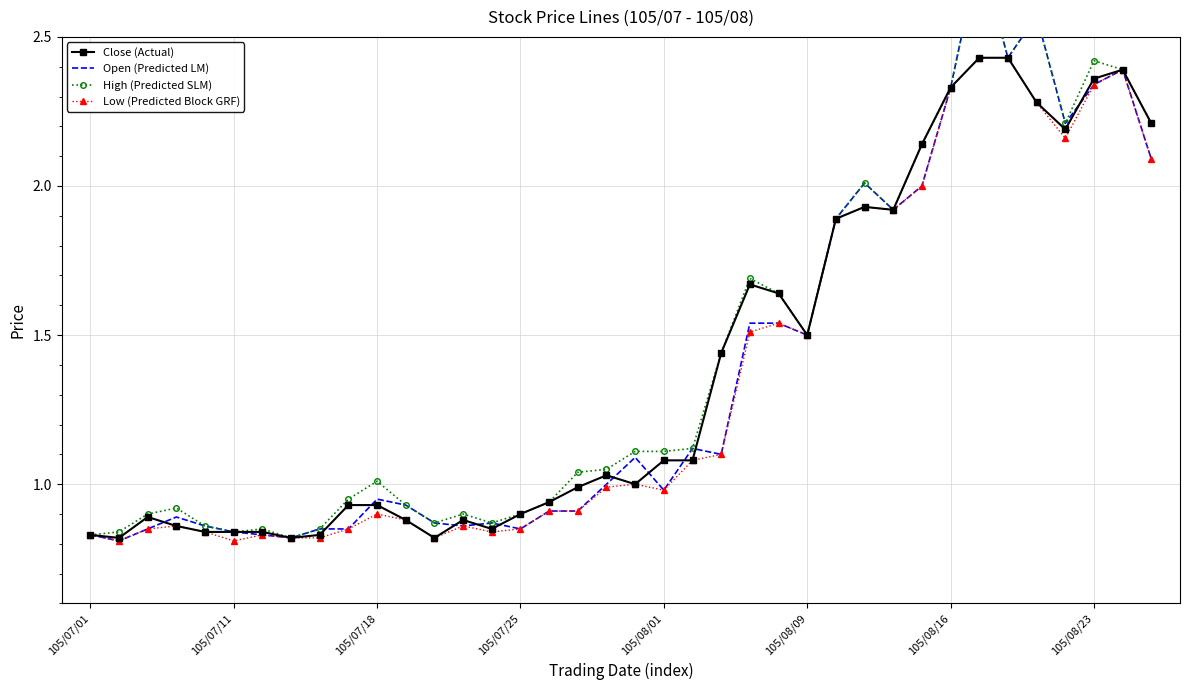

True or false: Close (Actual) has more than 1 points higher than both neighbors.

True